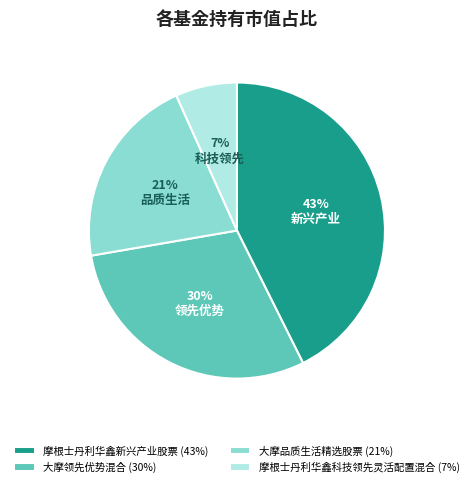

Count the number of slices in the pie.

4